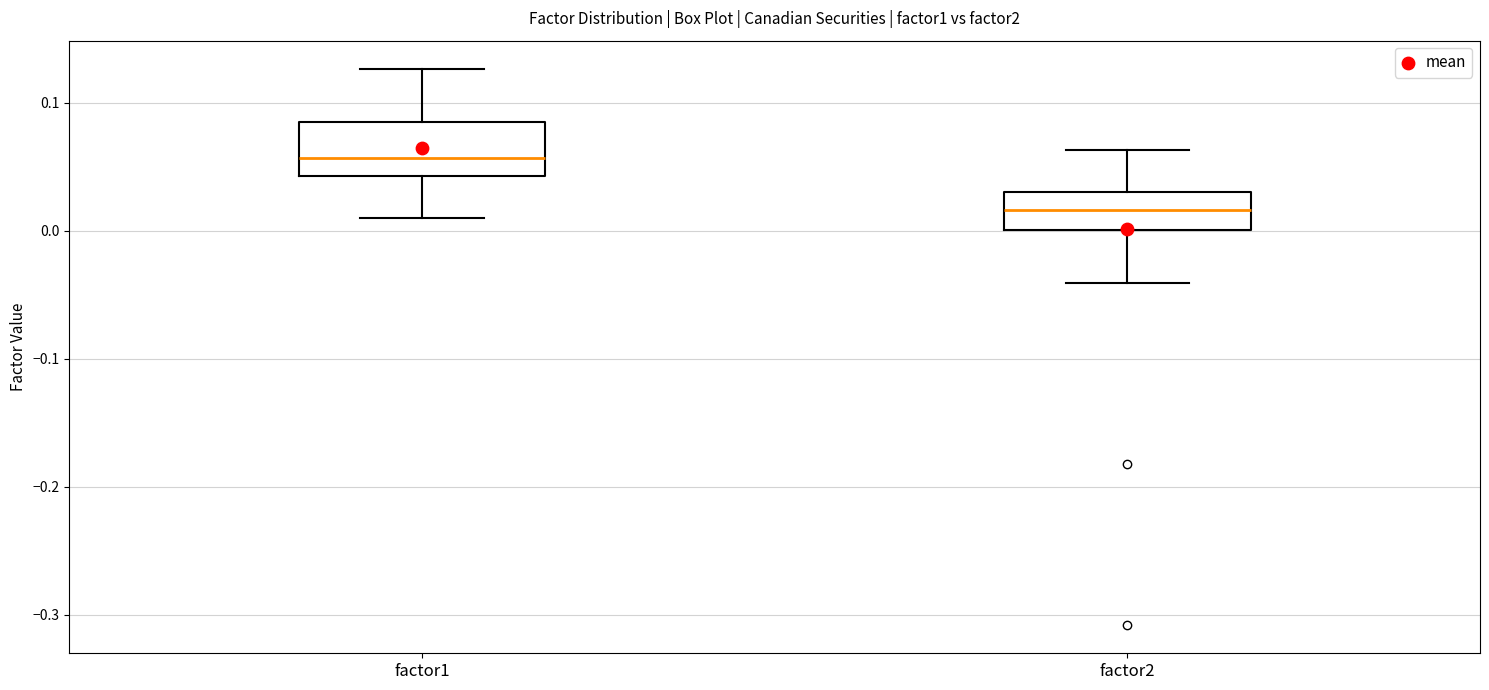

Reading left to right, transcribe this box plot: for each box, give where its median line is, the range the box spans, and where its two whiskers end, as read against the y-axis. The values are not printed on the chart, so give them approximately, as read against the axis.

factor1: median 0.06, box 0.04 to 0.09, whiskers 0.01 to 0.13
factor2: median 0.02, box 0.00 to 0.03, whiskers -0.04 to 0.06